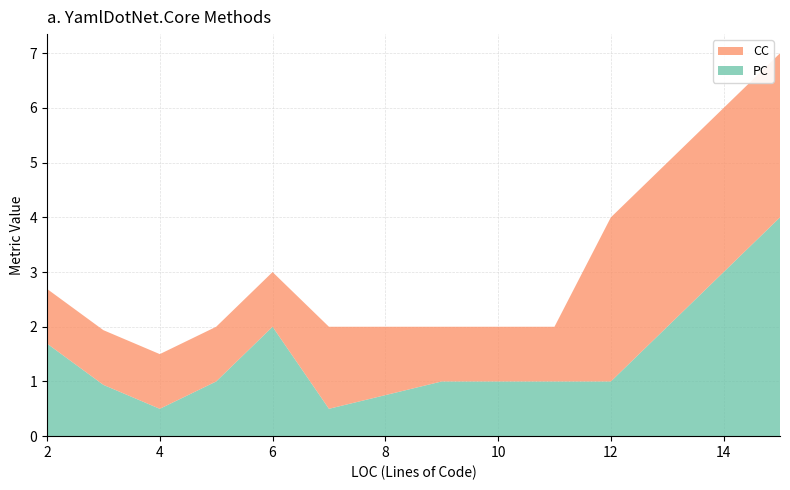

What is the maximum value for PC?

4.0